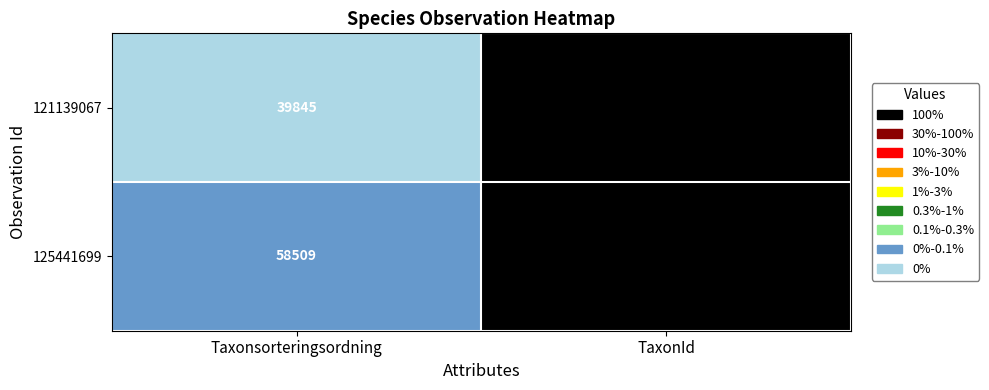

How many data points in 121139067 are less than 214803?

1